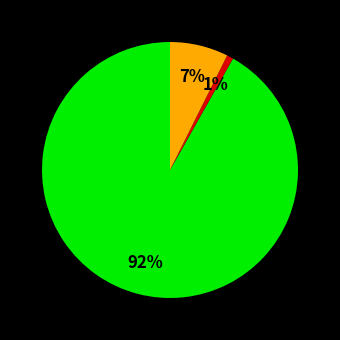

To the nearest percent, what is the average slice percentage?

33%